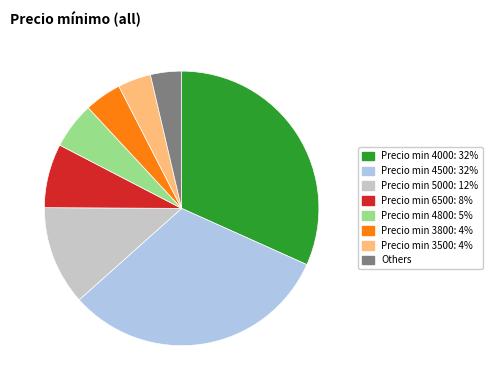

Does any single category account for the majority?

No